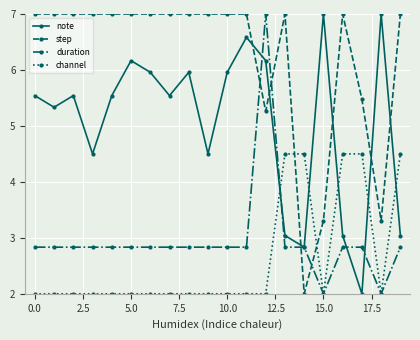

After their last crossing, which series has the higher values: note or channel?

channel